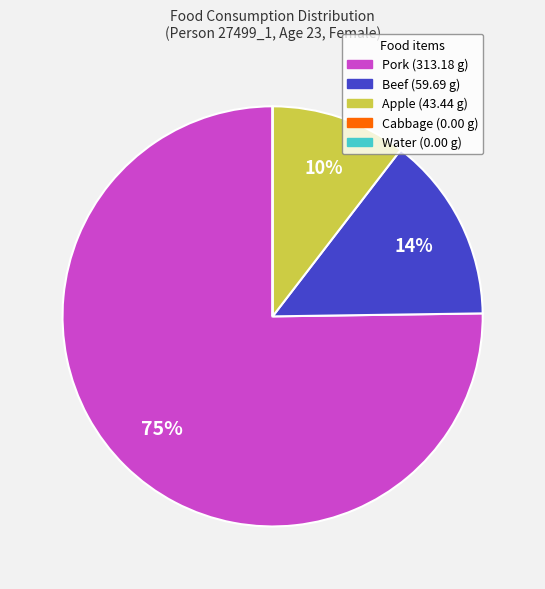

Is there a majority slice in this chart?

Yes